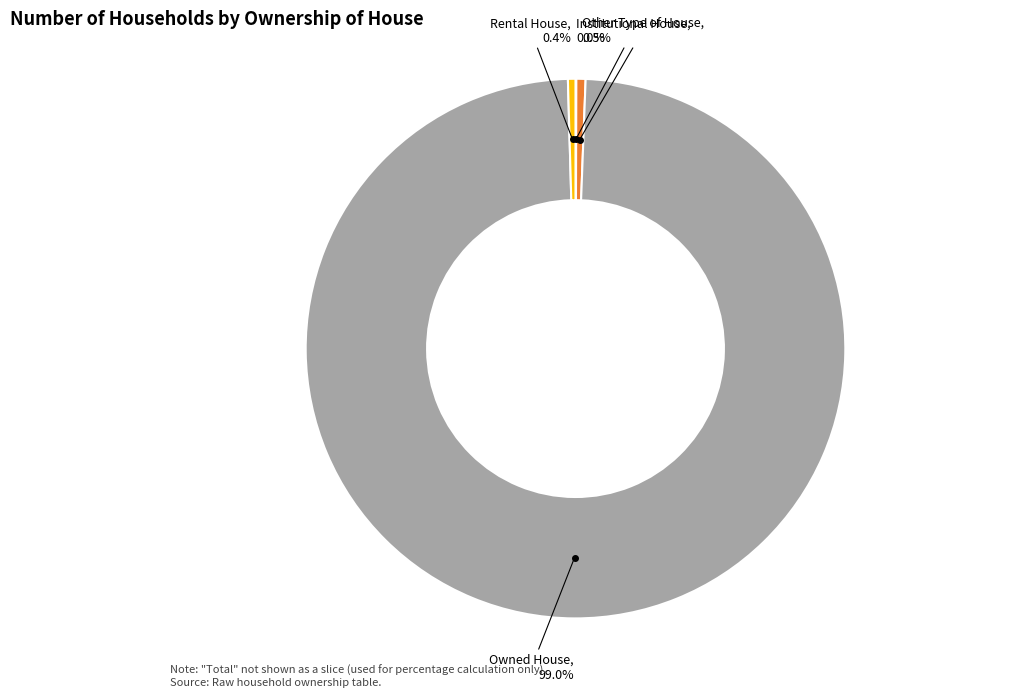

Does any single category account for the majority?

Yes